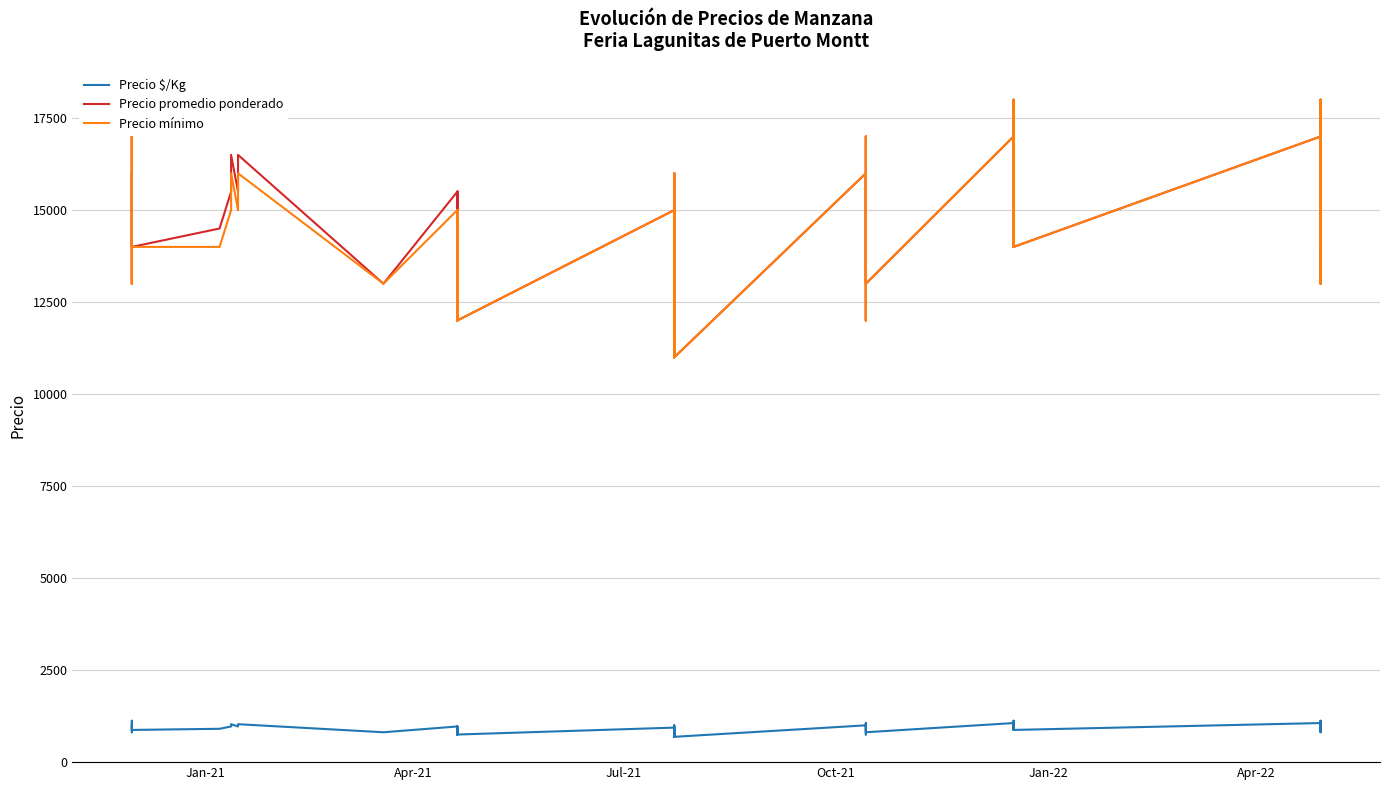

Which series has the largest total across all categories?

Precio promedio ponderado